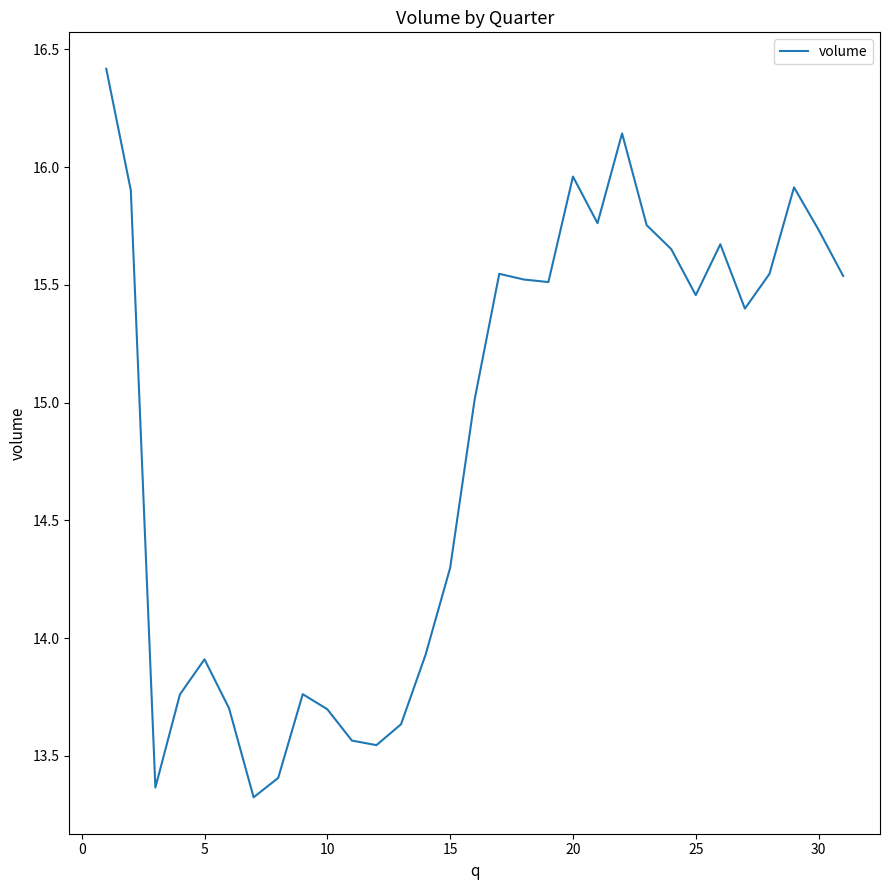

What is the minimum value shown in the chart?

13.3